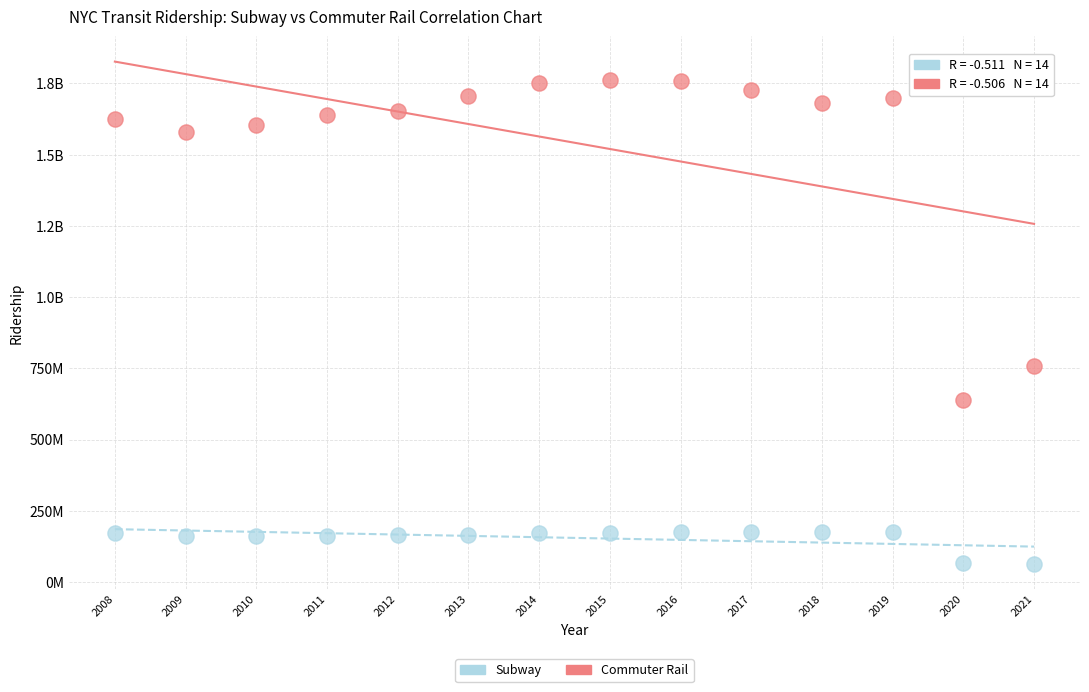

What are all the series names shown in the legend?

Subway, Commuter Rail